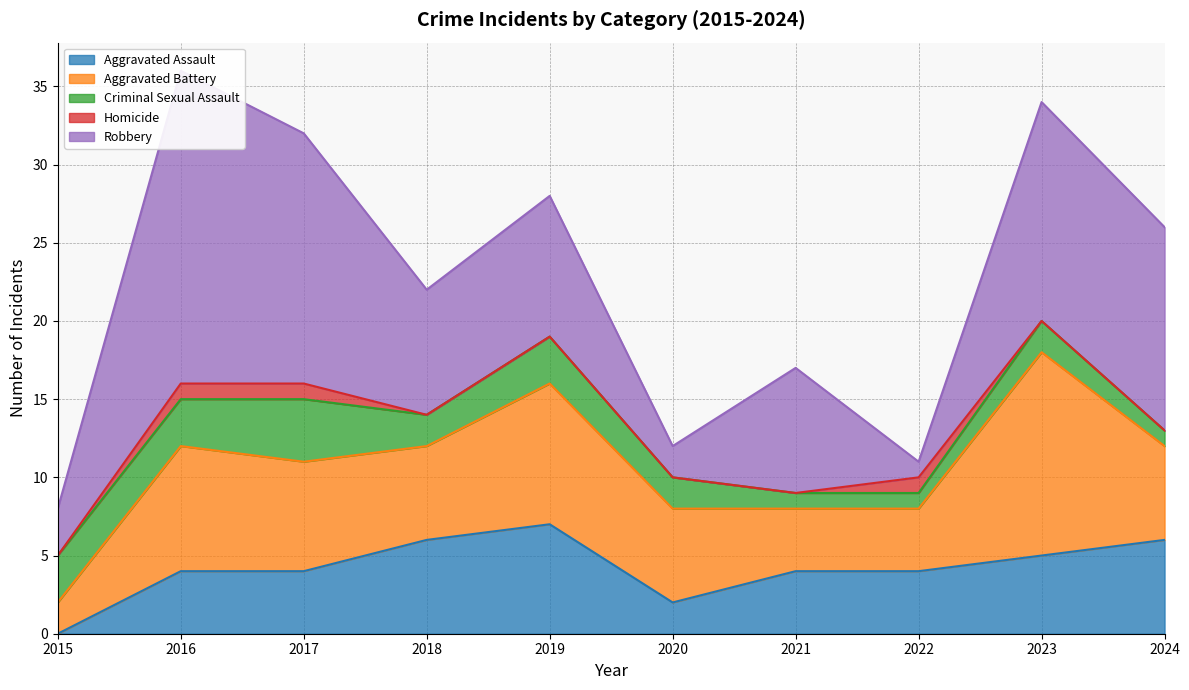

Reading left to right, list all the values displayed in this chart.

Aggravated Assault: 2015=0	2016=4	2017=4	2018=6	2019=7	2020=2	2021=4	2022=4	2023=5	2024=6
Aggravated Battery: 2015=2	2016=8	2017=7	2018=6	2019=9	2020=6	2021=4	2022=4	2023=13	2024=6
Criminal Sexual Assault: 2015=3	2016=3	2017=4	2018=2	2019=3	2020=2	2021=1	2022=1	2023=2	2024=1
Homicide: 2015=0	2016=1	2017=1	2018=0	2019=0	2020=0	2021=0	2022=1	2023=0	2024=0
Robbery: 2015=3	2016=20	2017=16	2018=8	2019=9	2020=2	2021=8	2022=1	2023=14	2024=13